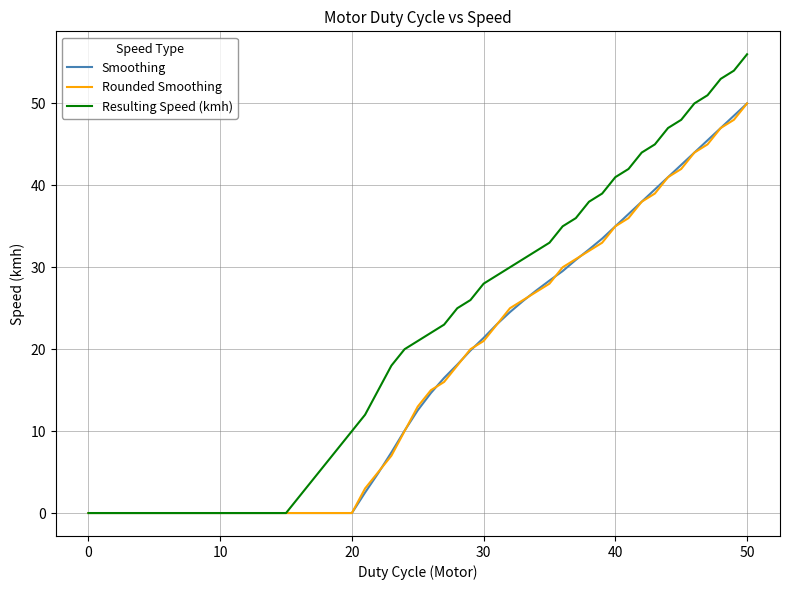

Which series has the widest spread of values?

Resulting Speed (kmh)